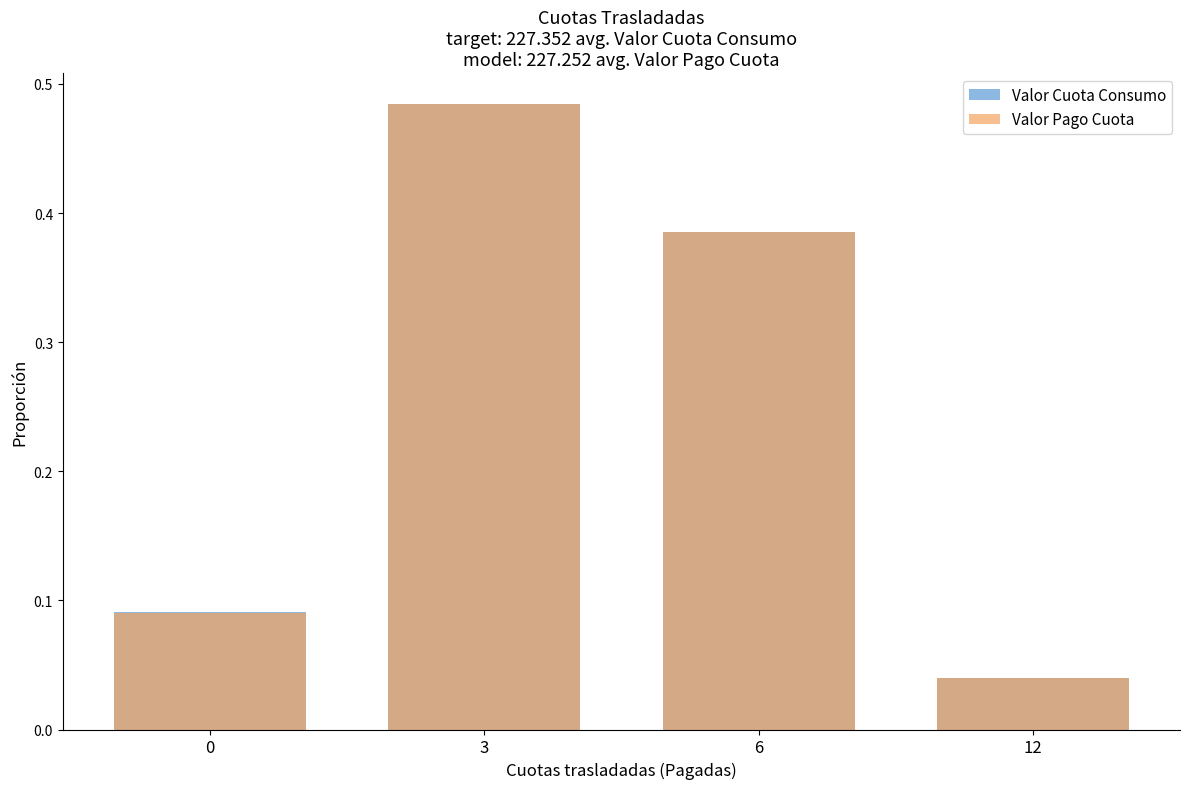

List the series in order of their peak value, lowest first.

Valor Cuota Consumo, Valor Pago Cuota